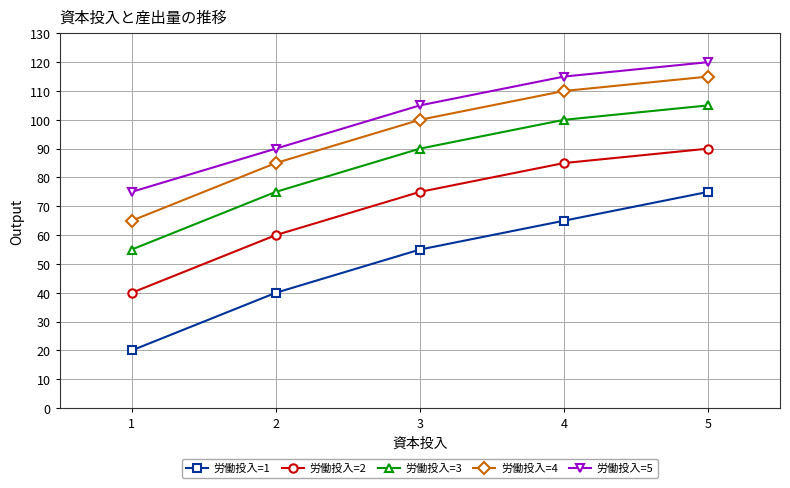

True or false: 労働投入=4 has more than 2 interior local peaks.

False